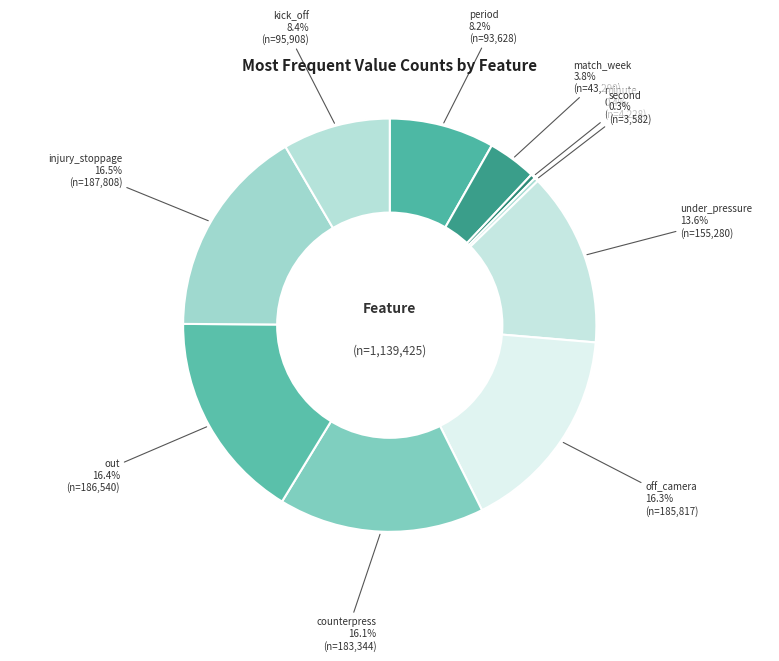

Combined, what portion of the pie is off_camera and minute?

16.7%